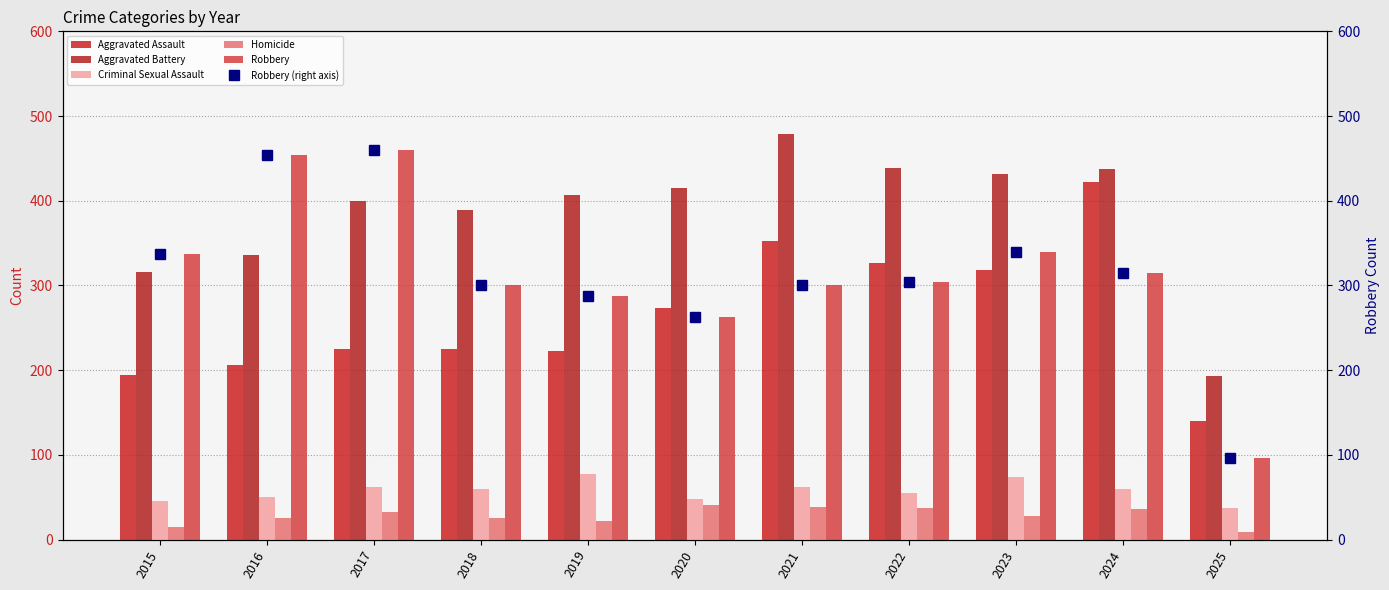

Which has a higher value, 2020 or 2021?

2021